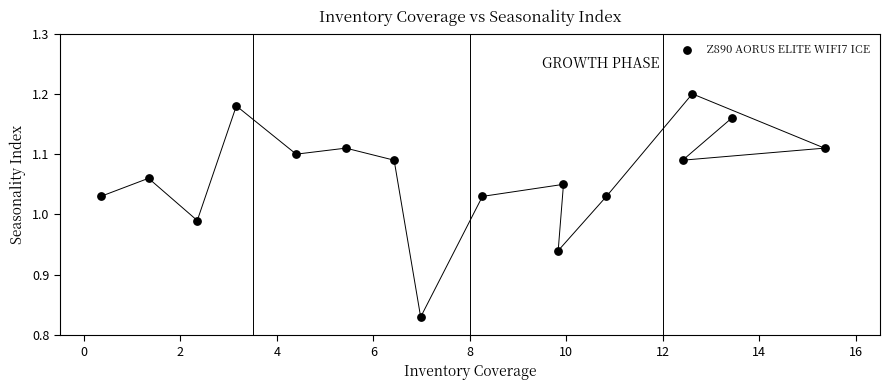

What is the range of Y values (max minus min)?

0.4